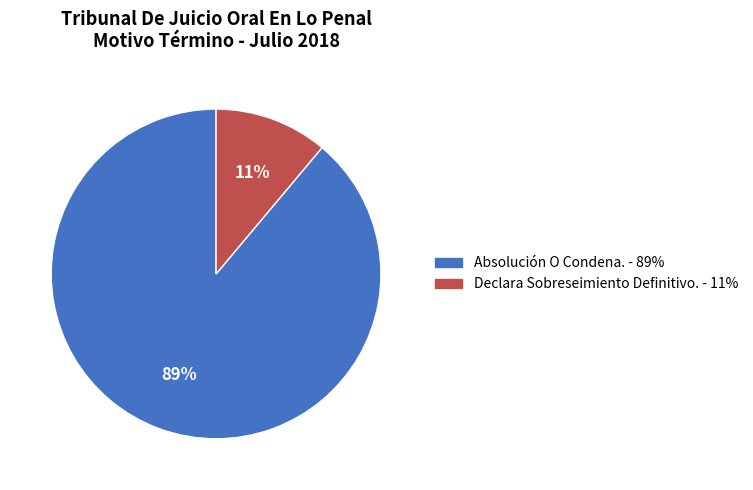

How many slices are in this pie chart?

2